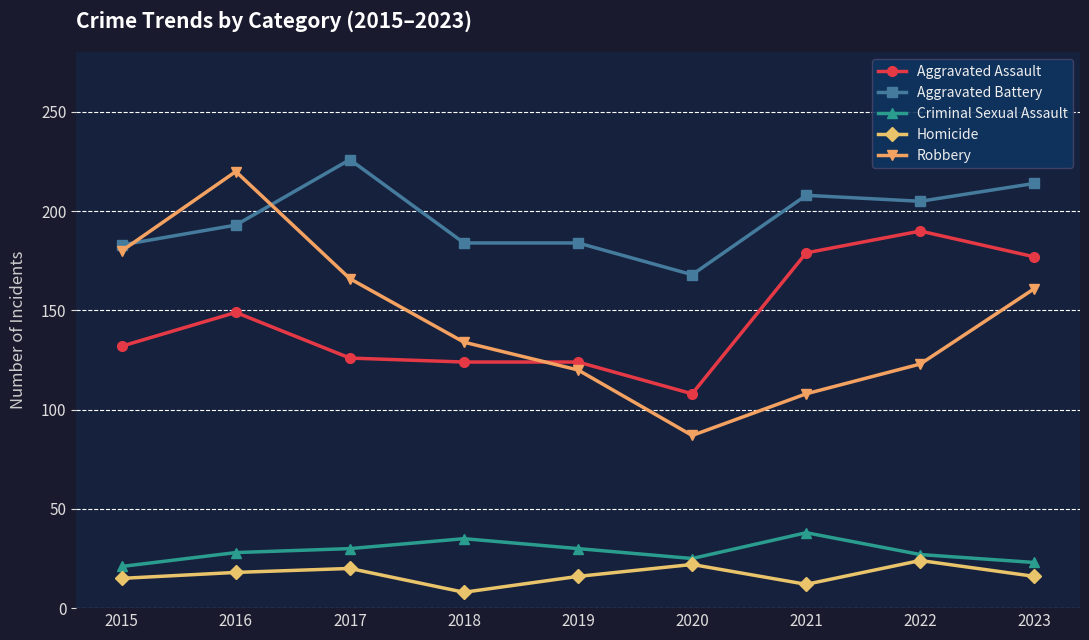

Between 2017 and 2018, which series saw the biggest shift?

Aggravated Battery